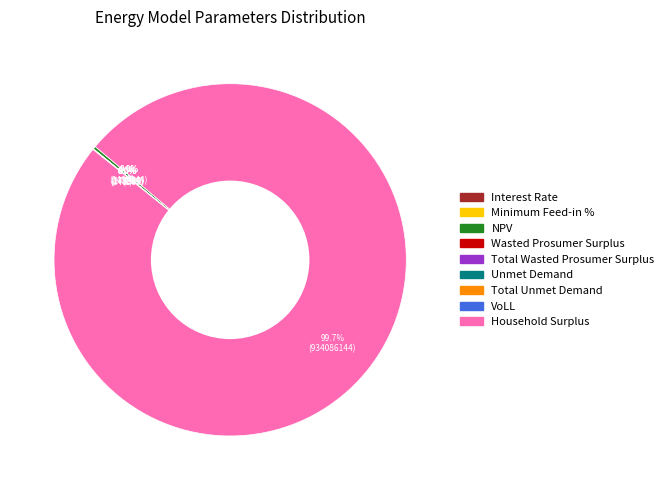

Combined, do Household Surplus and Minimum Feed-in % account for over 50%?

Yes